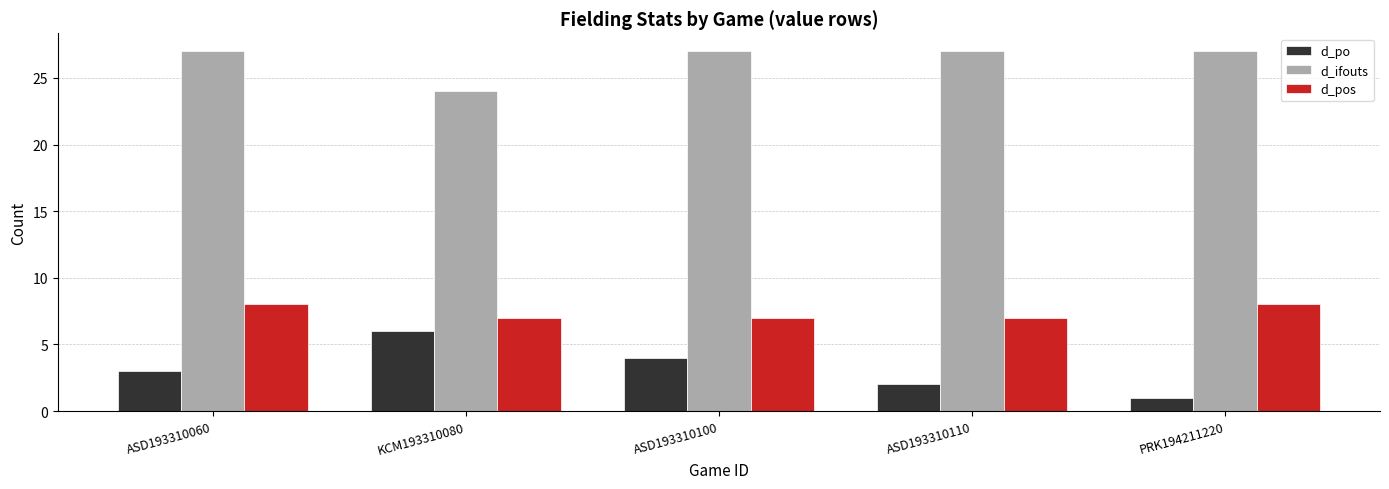

What position from the right is ASD193310110?

2